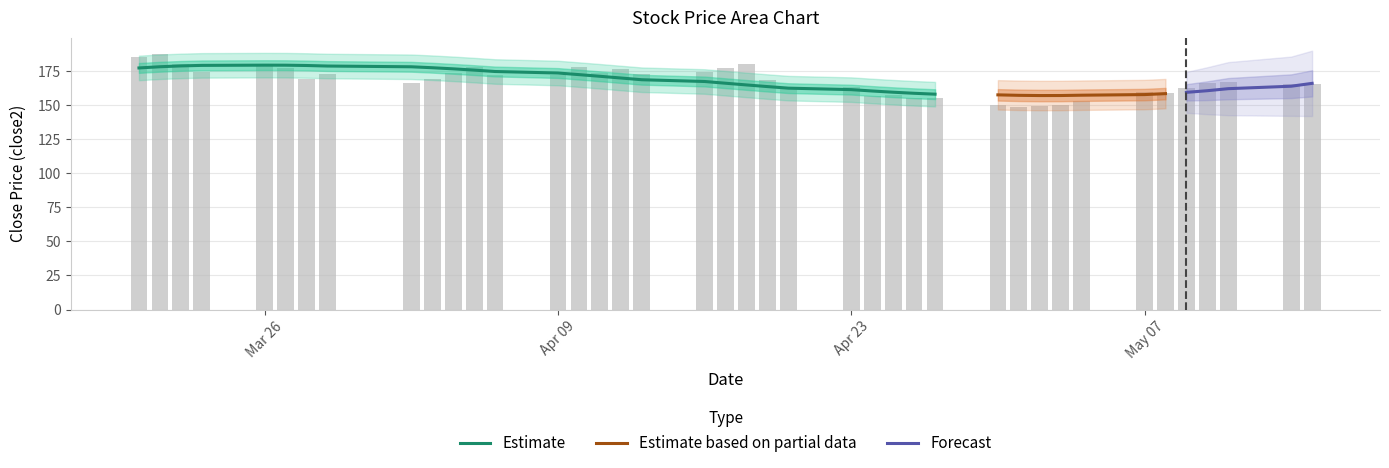

How many categories are shown in the chart?

40